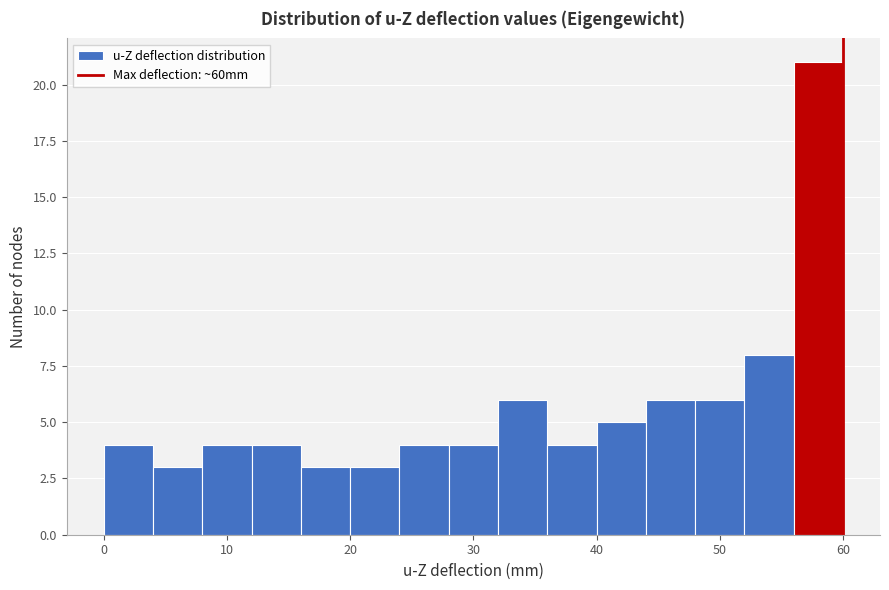

Read against the x-axis, roughly where is the centre of the tallest bar?

58